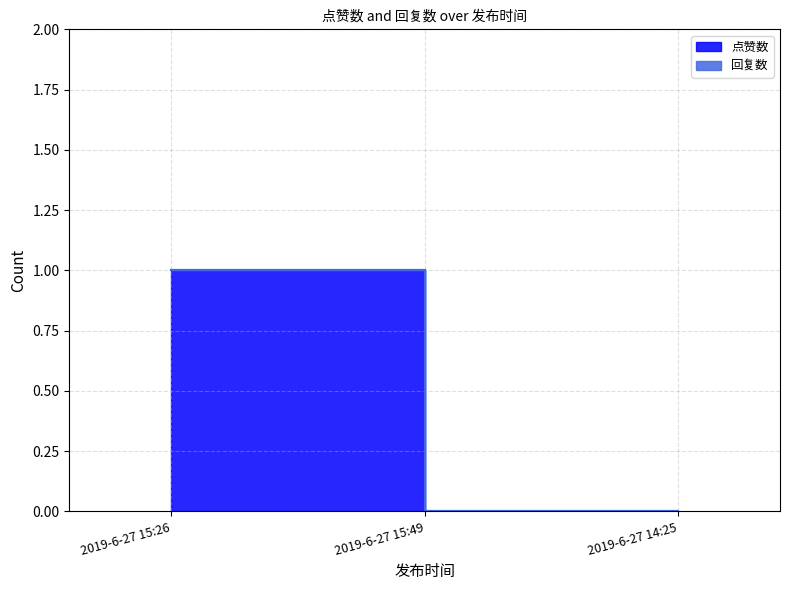

Reading left to right, list all the values displayed in this chart.

1	0	0